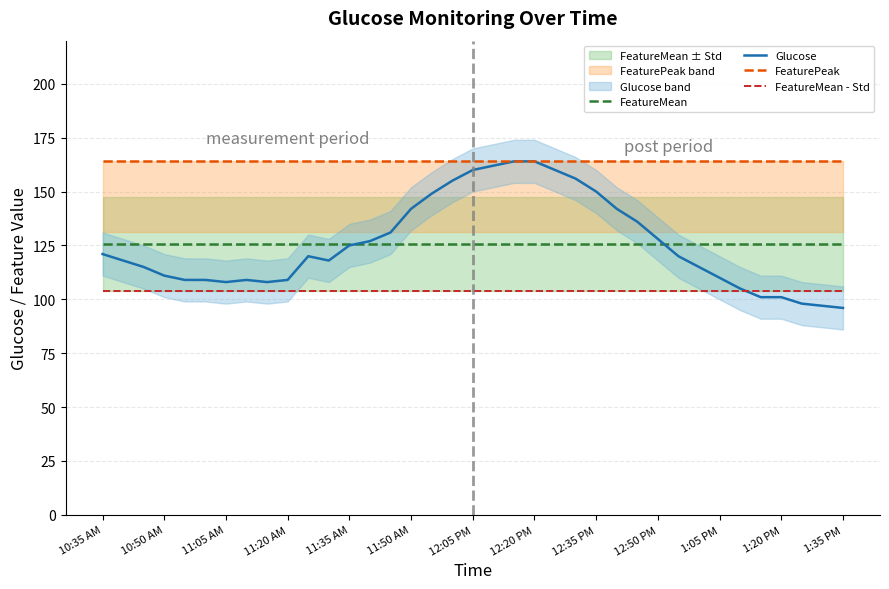

True or false: FeaturePeak and Glucose cross at least once.

False